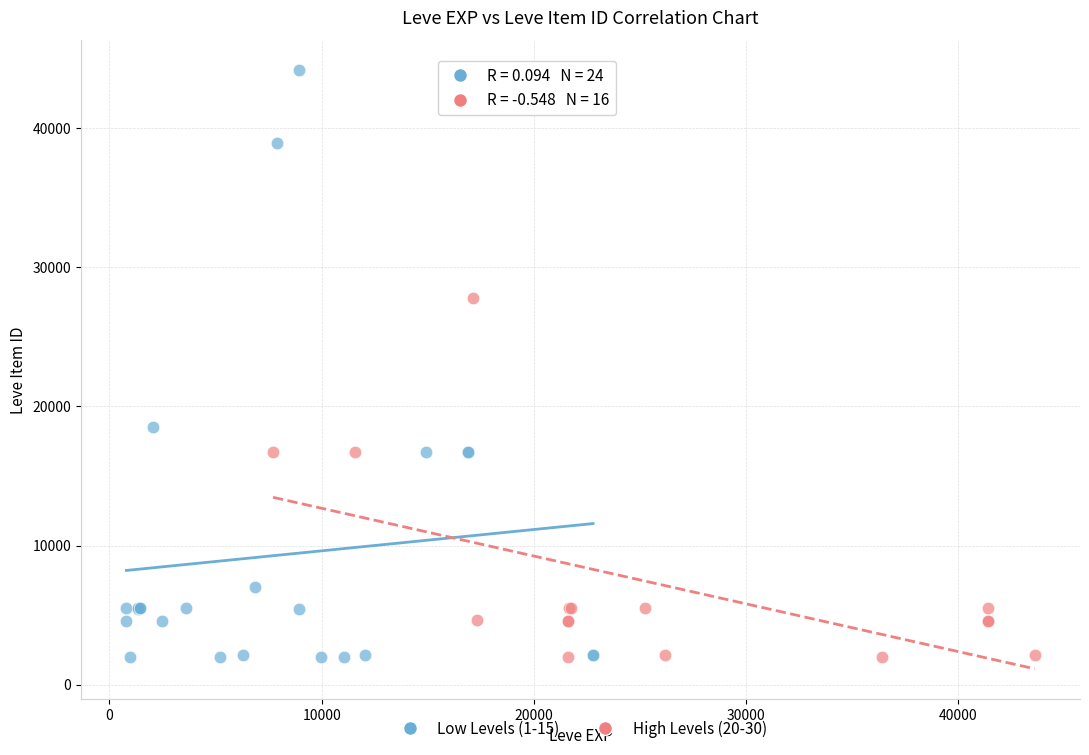

Which series contains the highest Y value?

Low Levels (1-15)